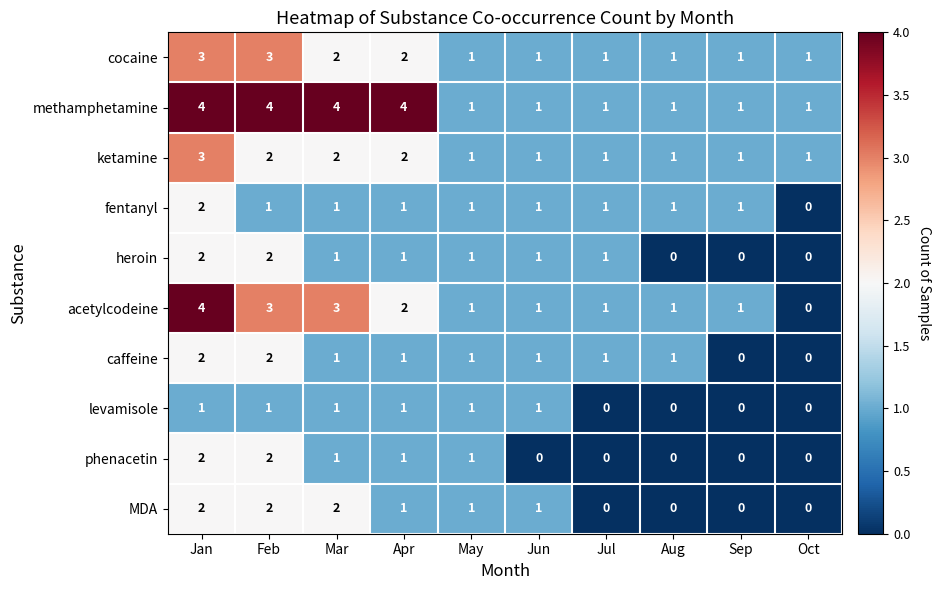

Is it true that MDA equals 0 at Oct?

True